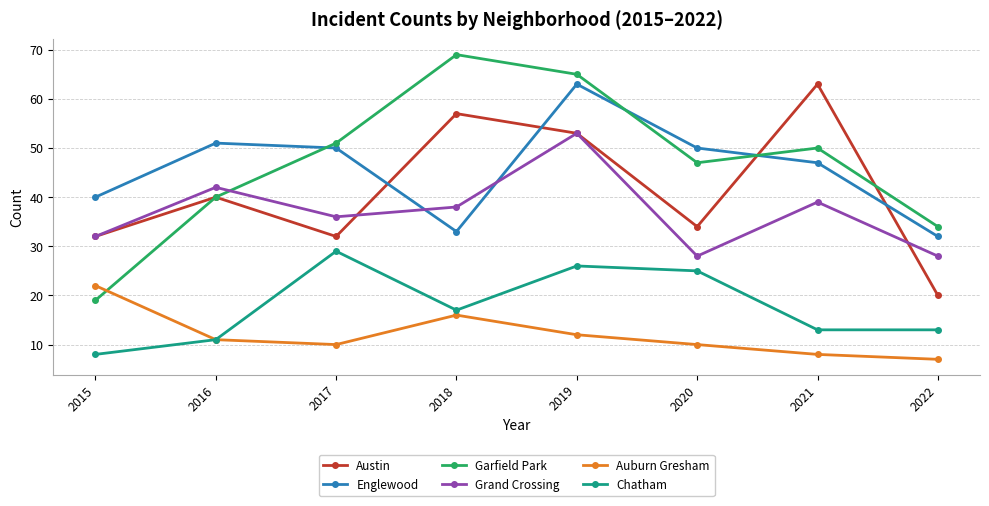

What is the value of the Chatham point at the 2nd from the left?

11